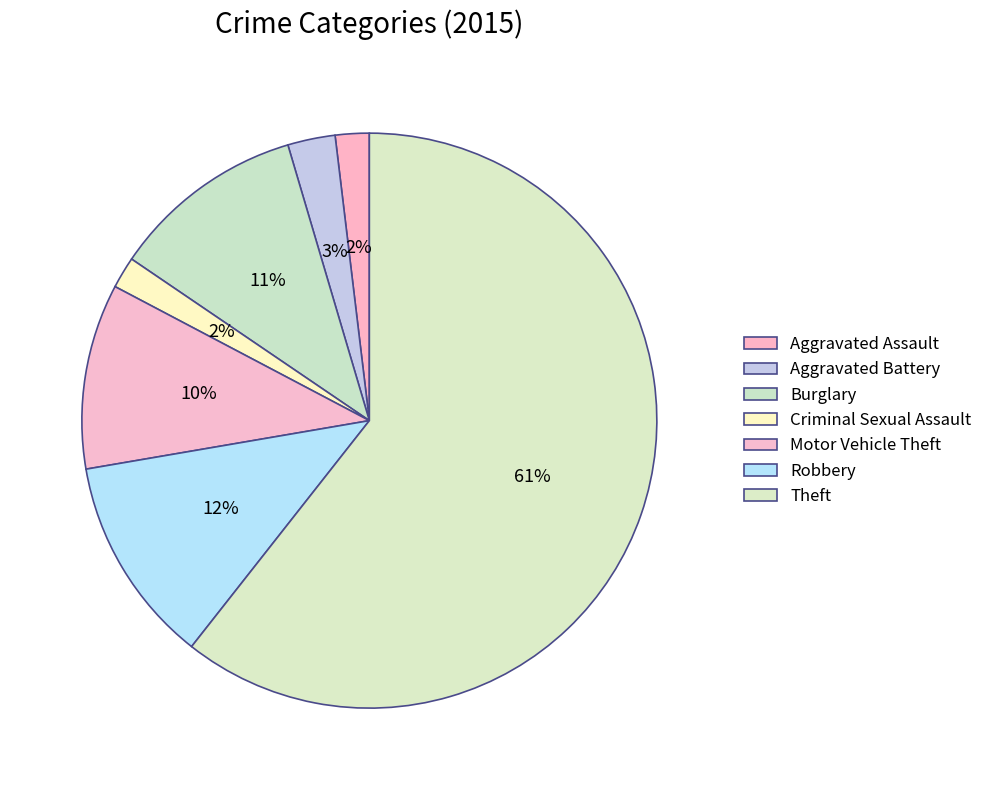

How many segments does this pie chart have?

7